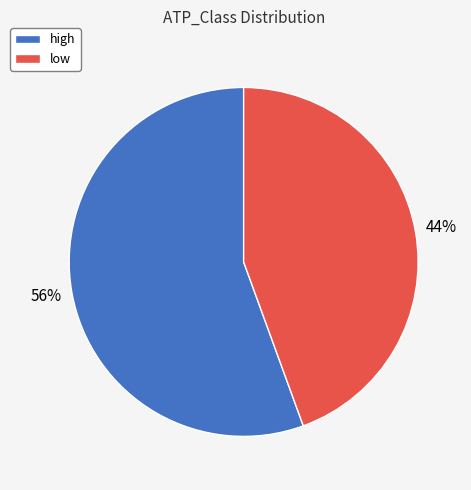

How many slices are in this pie chart?

2